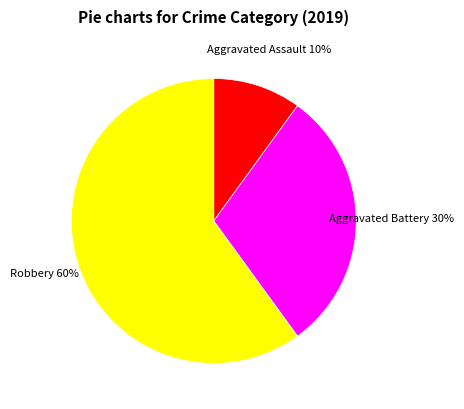

Approximately how many times larger is the value at Aggravated Battery compared to Aggravated Assault?

3.0